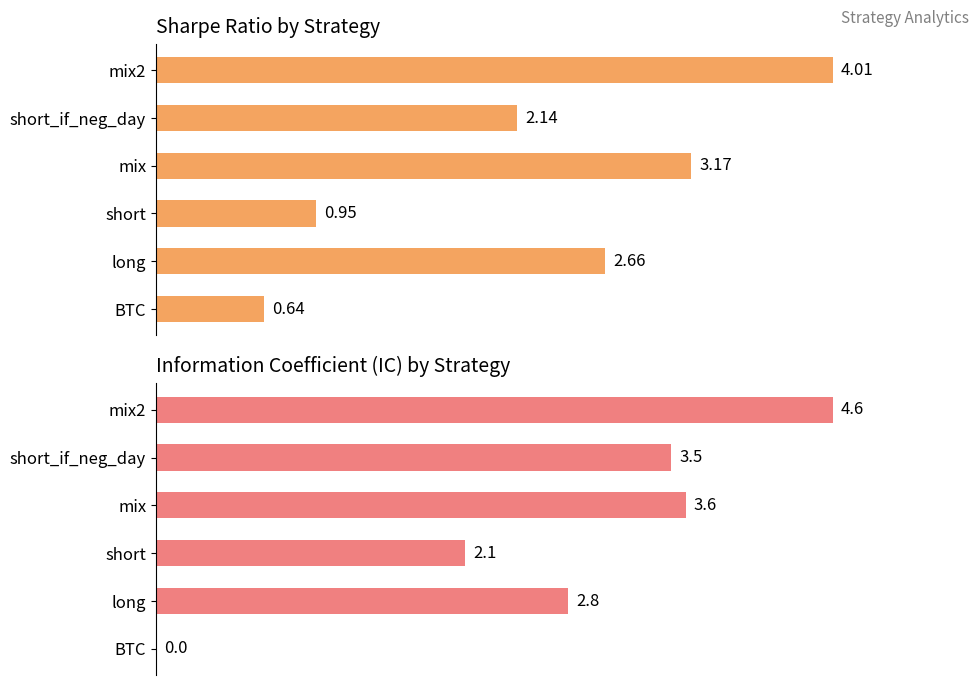

Does the chart contain any negative values?

No